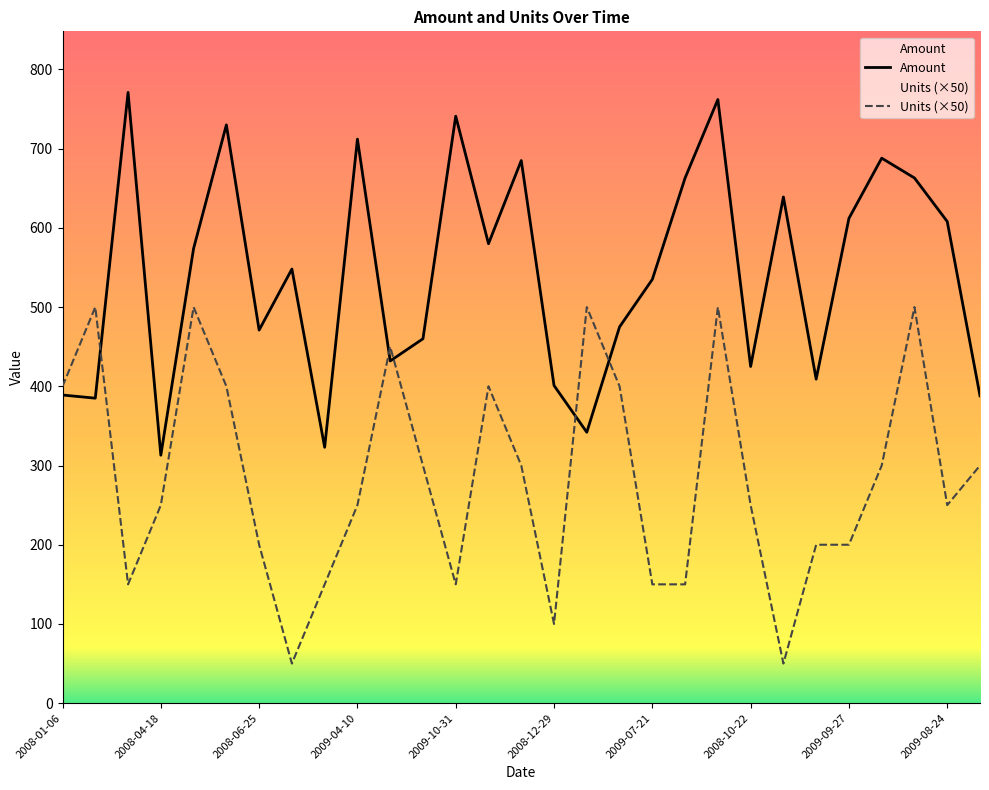

What is the label of the 3rd point from the right?

2009-06-17